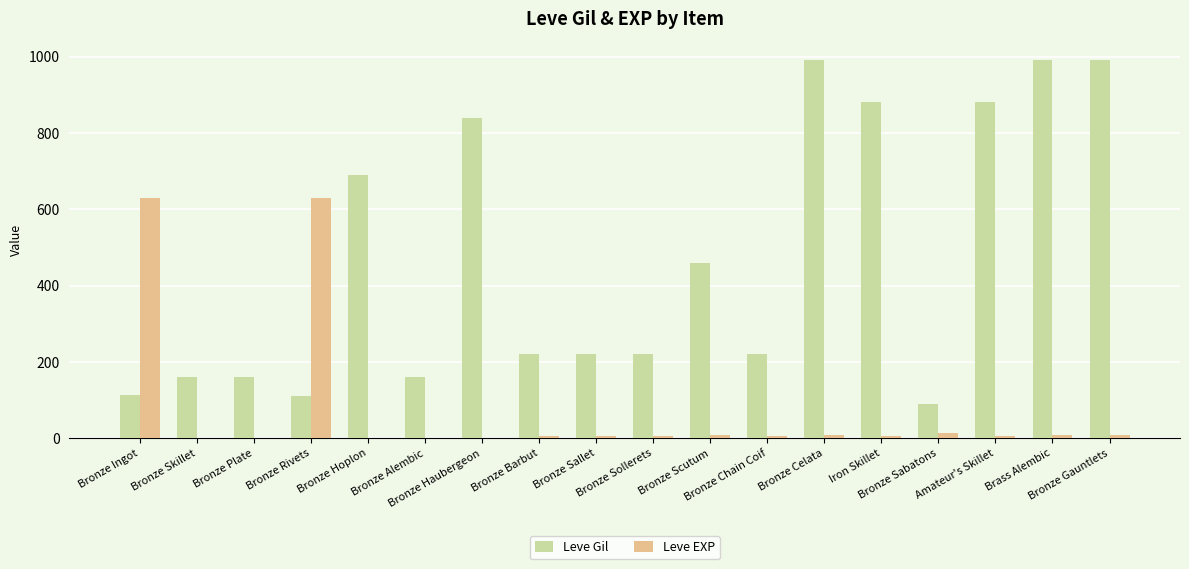

What is the greatest value displayed?

990